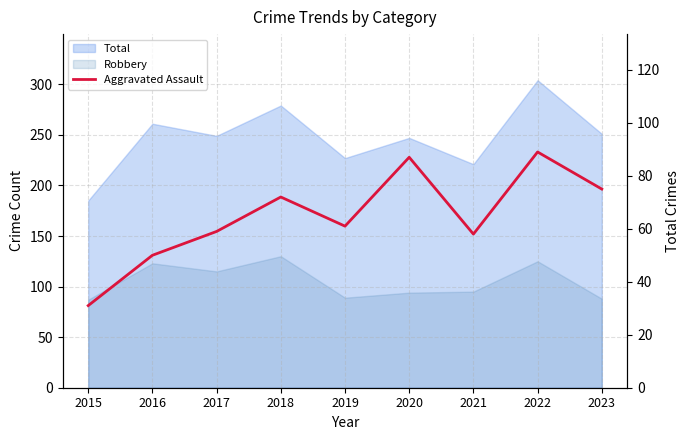

List the labels in order of value, largest first.

2022, 2020, 2023, 2018, 2019, 2017, 2021, 2016, 2015